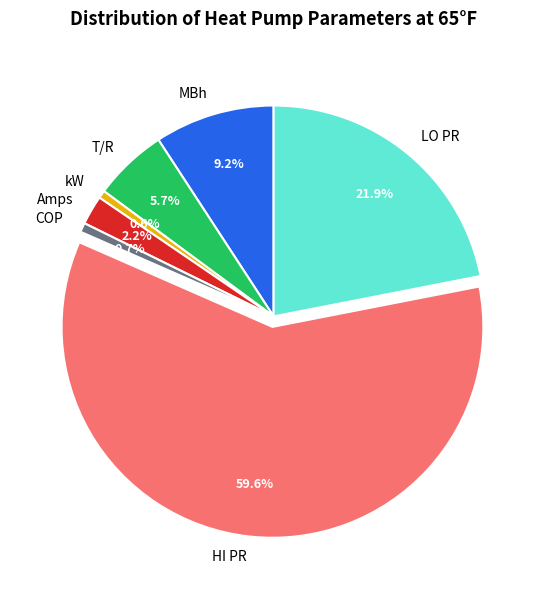

Which slice is the largest?

HI PR